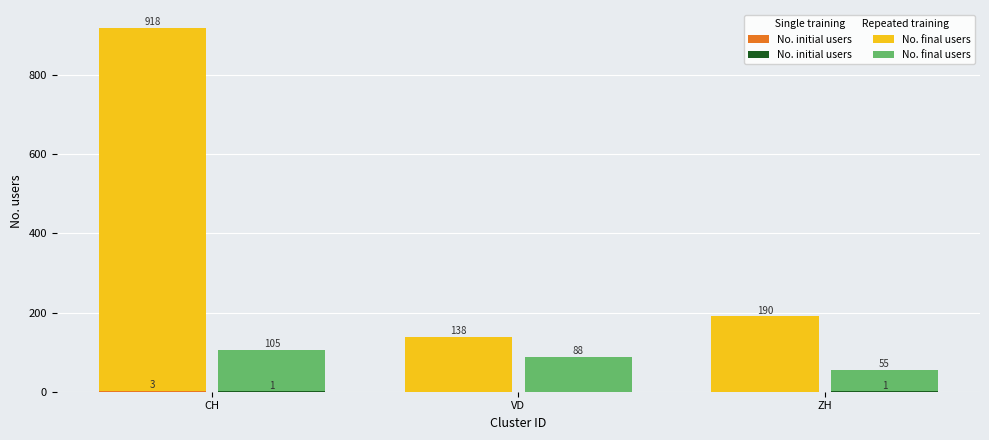

What is the greatest value displayed?

918